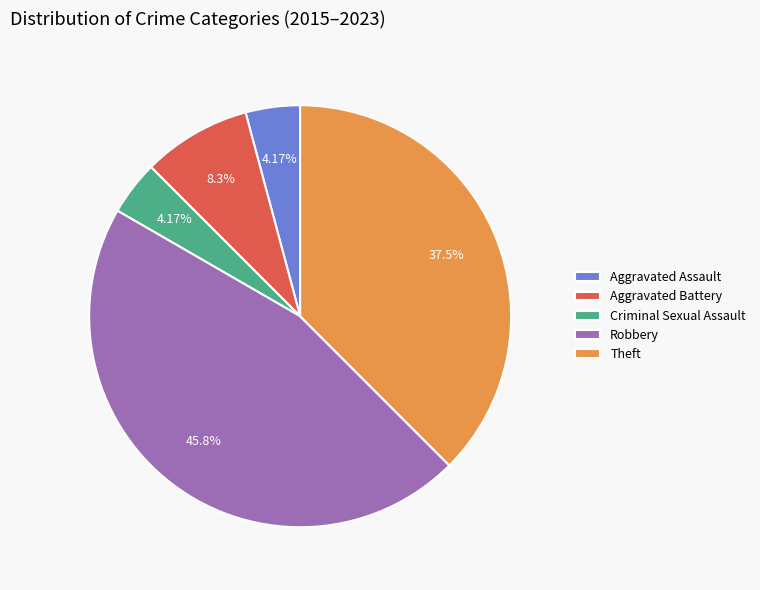

To the nearest percent, what percentage of the pie is Aggravated Battery?

8%